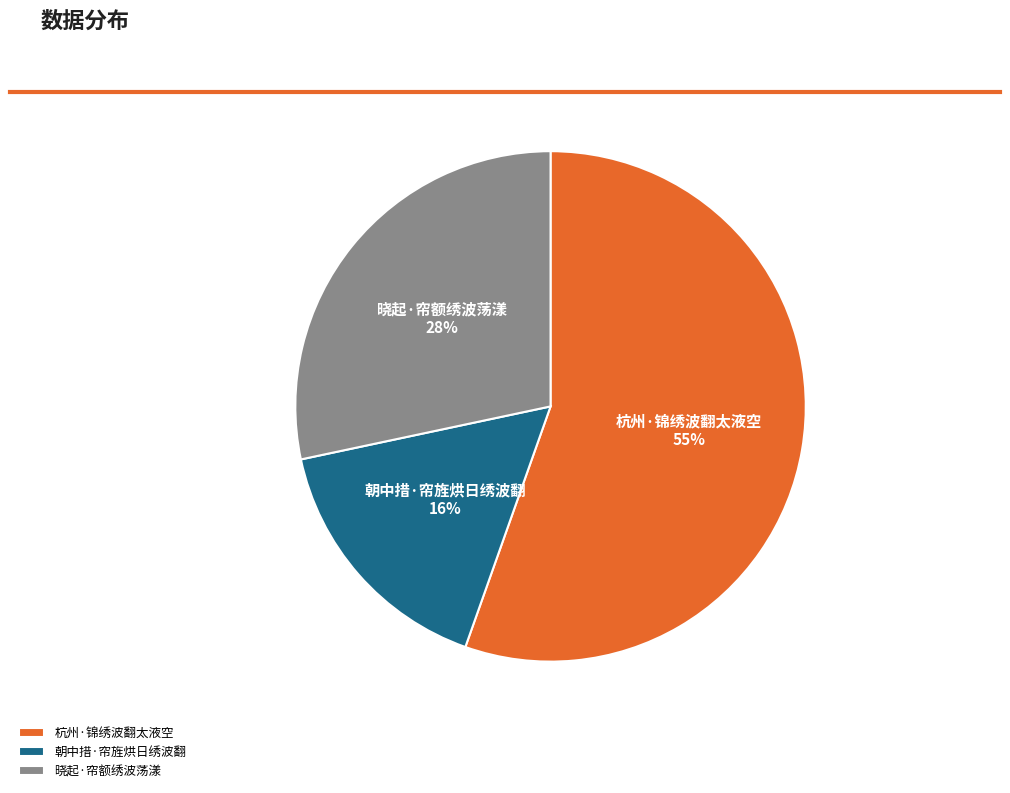

What is the ratio of the value at 杭州·锦绣波翻太液空 to the value at 朝中措·帘旌烘日绣波翻?

3.4